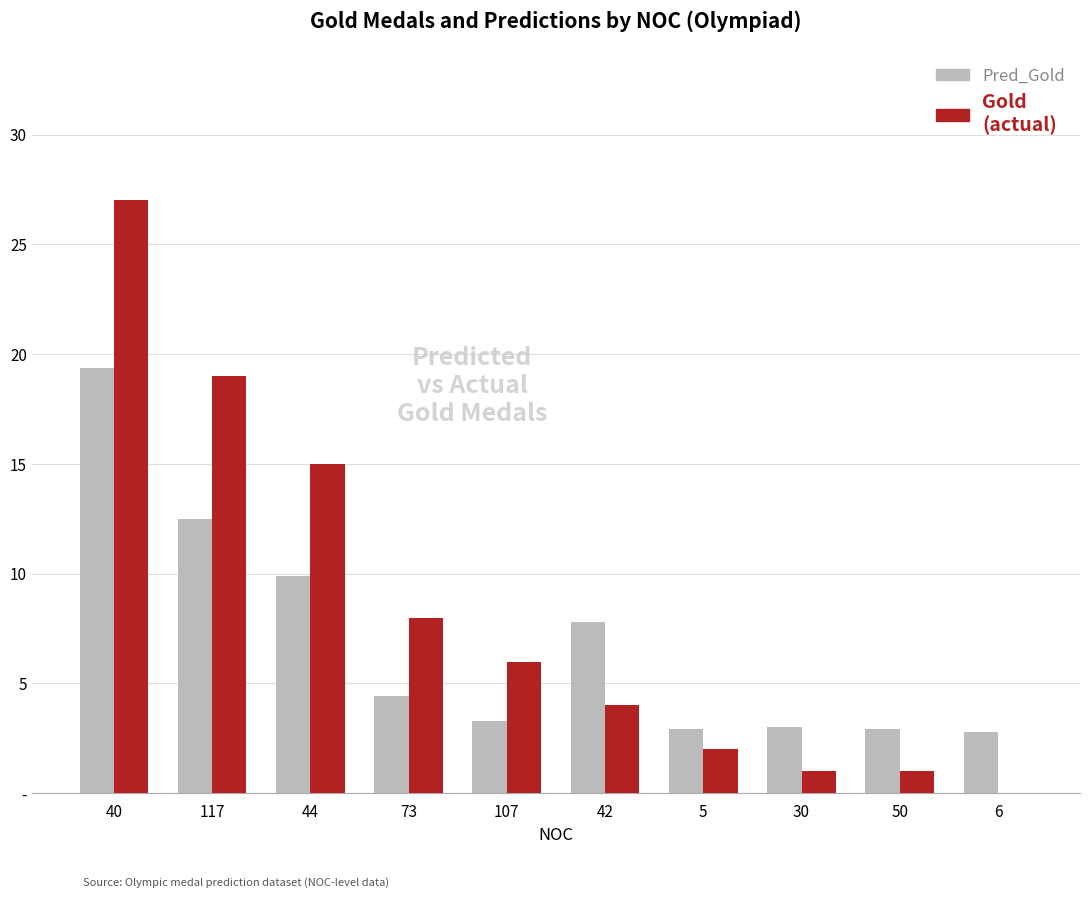

Are the bars horizontal?

No